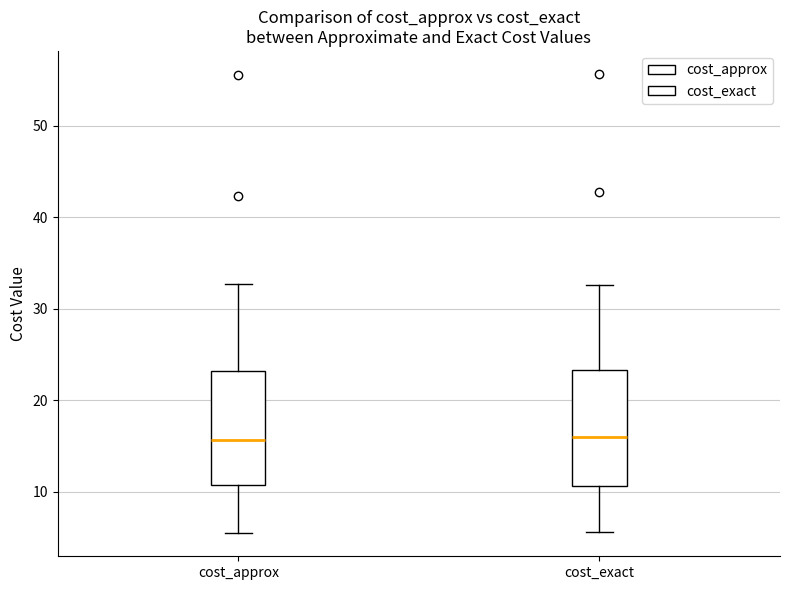

Reading left to right, read every box against the y-axis: the position of its median line, the range the box covers, and the ends of its whiskers. The values are not printed on the chart, so give them approximately, as read against the axis.

cost_approx: median 16, box 11 to 23, whiskers 5 to 33
cost_exact: median 16, box 11 to 23, whiskers 6 to 33